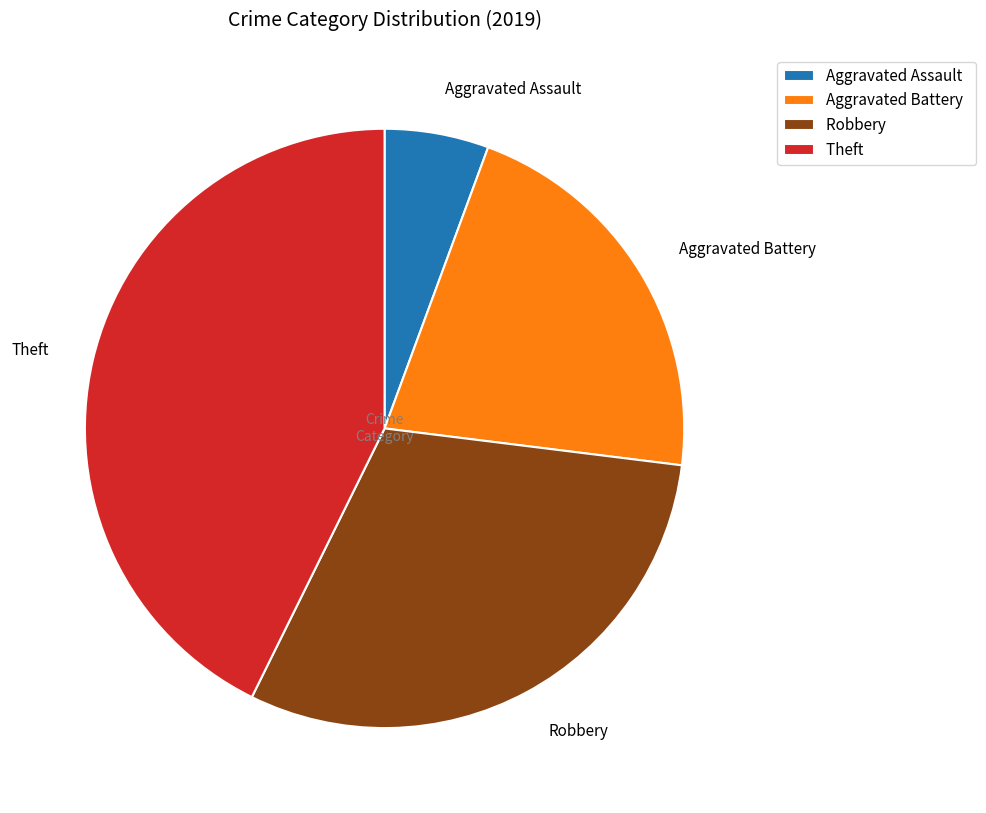

Between Aggravated Battery and Robbery, which is larger?

Robbery